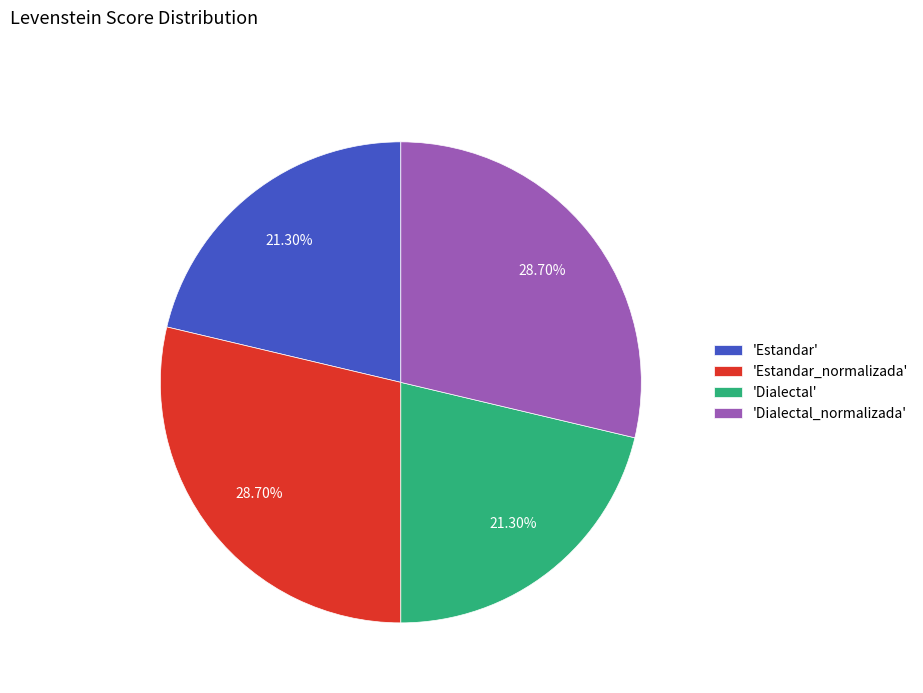

Approximately how many times larger is the value at 'Estandar_normalizada' compared to 'Dialectal_normalizada'?

1.0